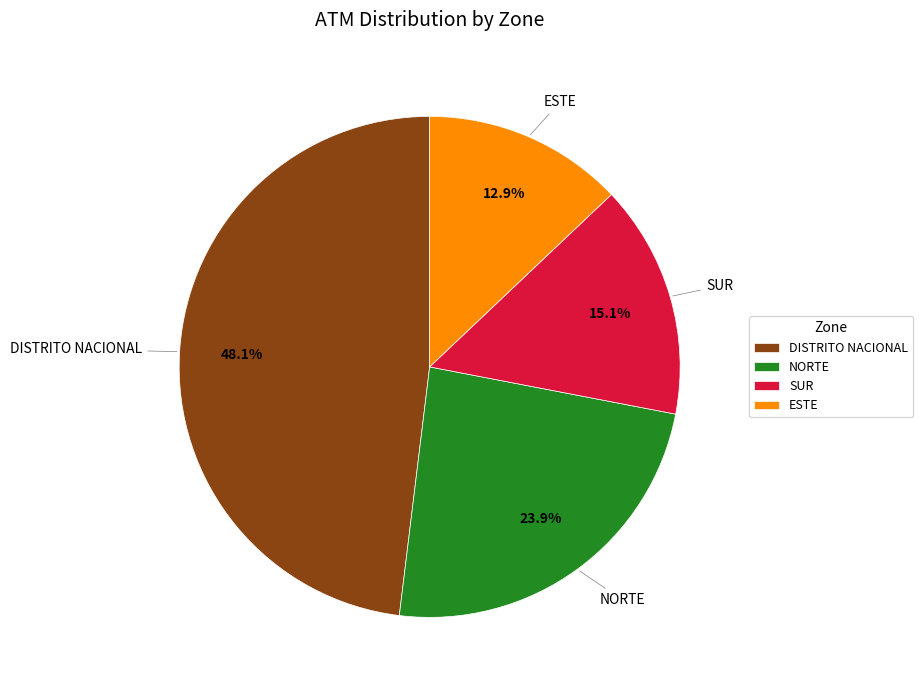

Which has a higher value, NORTE or ESTE?

NORTE